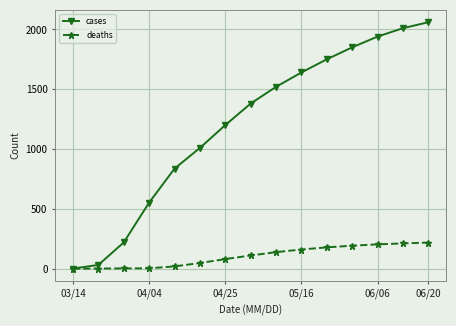

At how many categories does at least one series exceed 954?

10